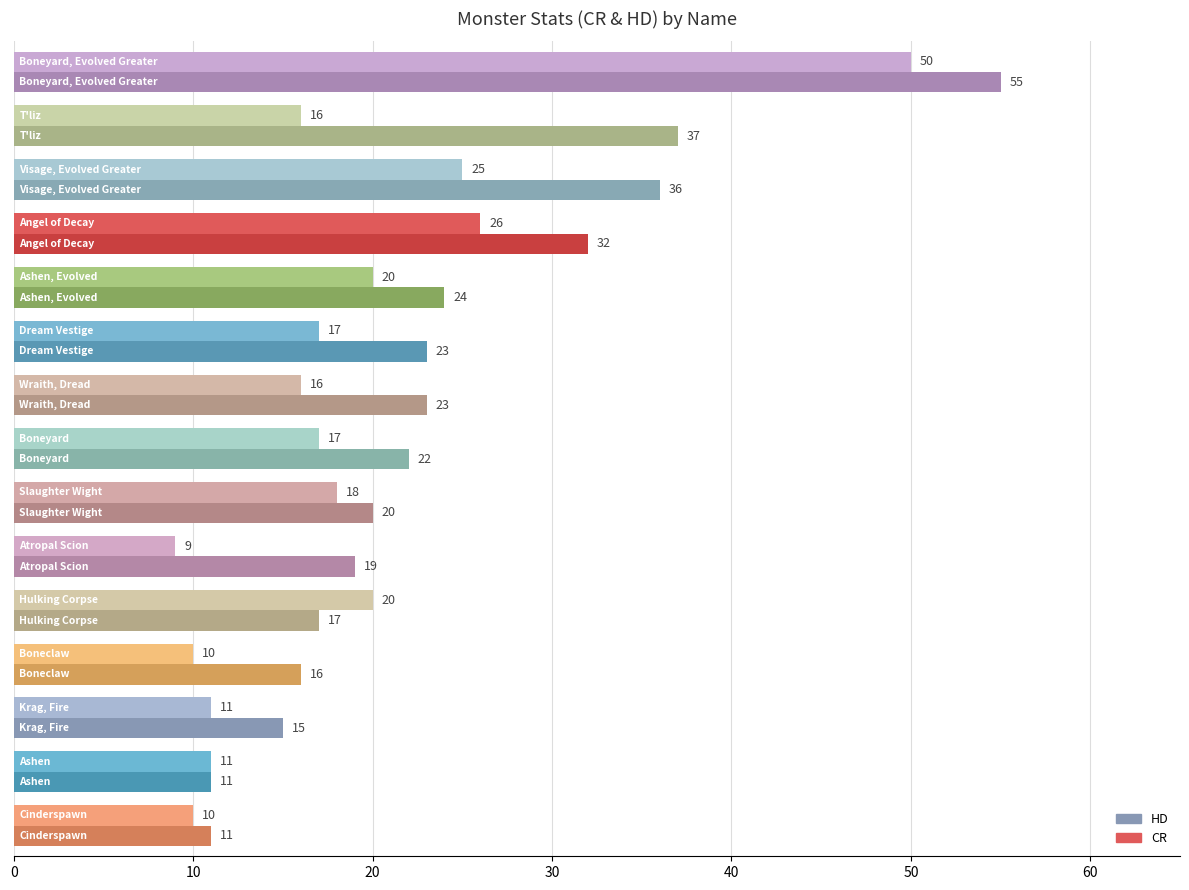

Which series has the widest spread of values?

HD